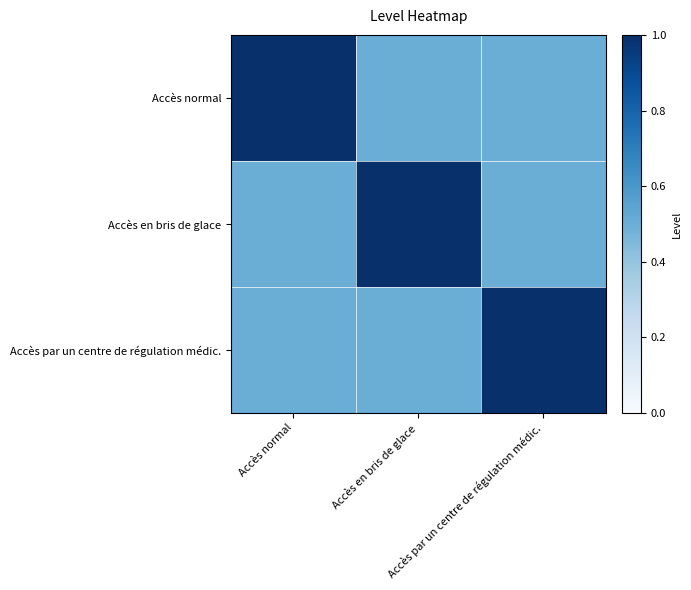

How many distinct data groups are displayed?

3